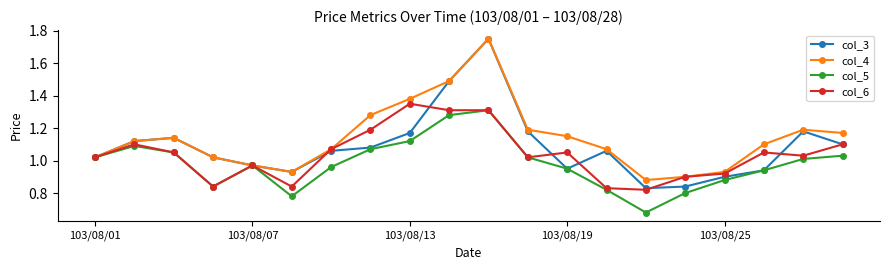

List the series in order of their overall mean, lowest first.

col_5, col_6, col_3, col_4